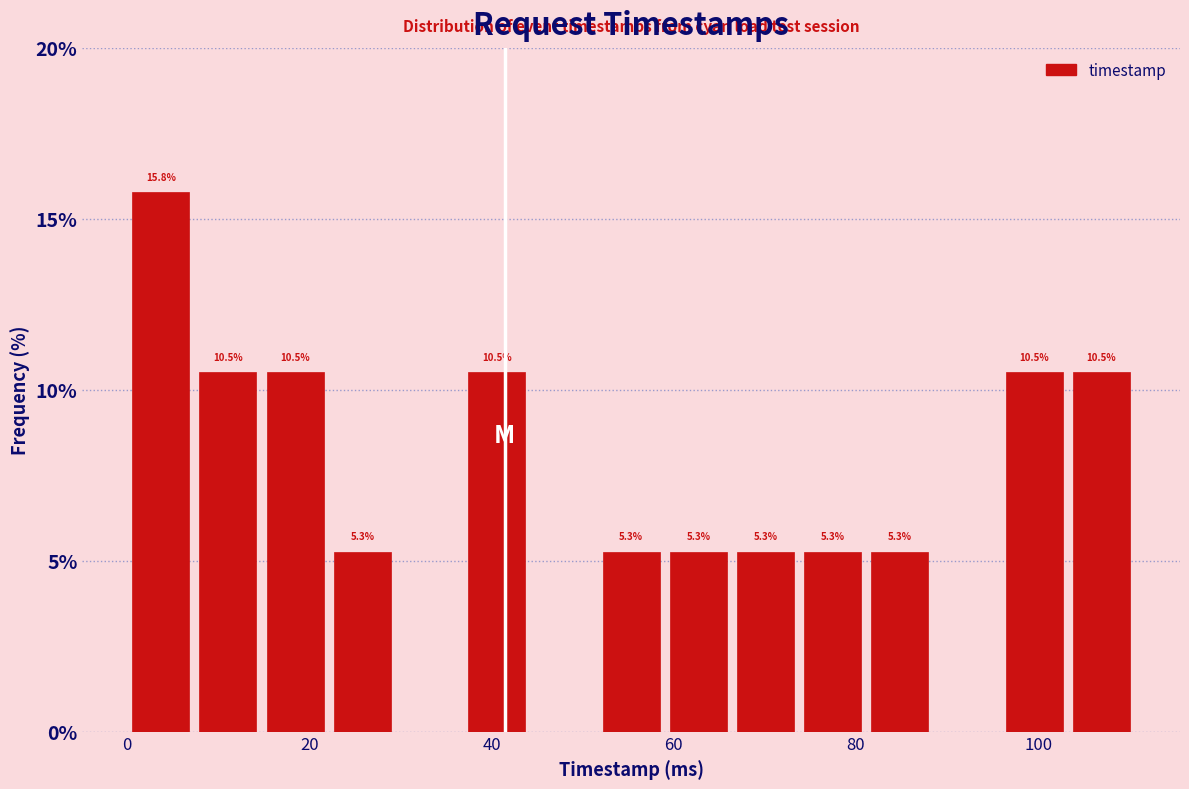

Read against the x-axis, roughly where is the centre of the tallest bar?

4